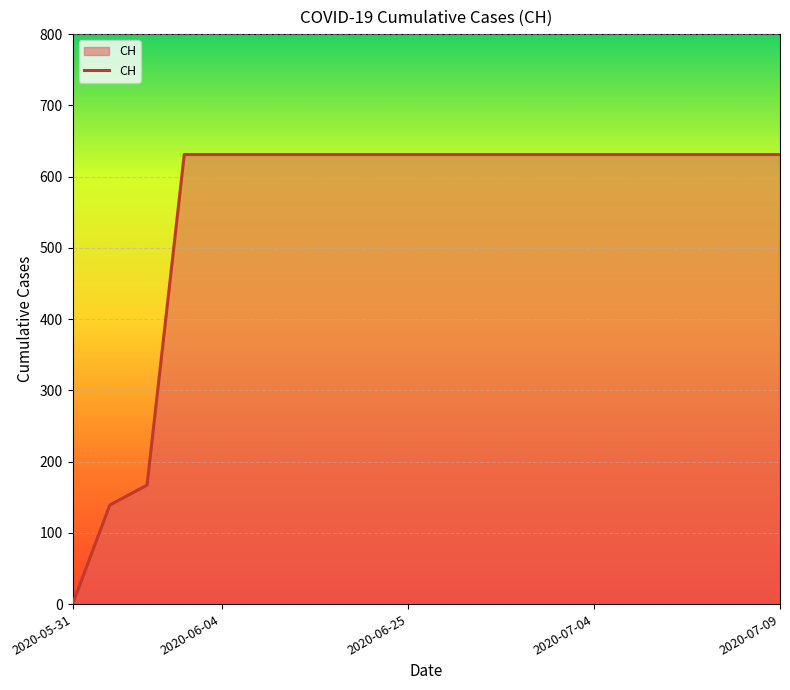

Does the chart display data point markers on the line(s)?

No